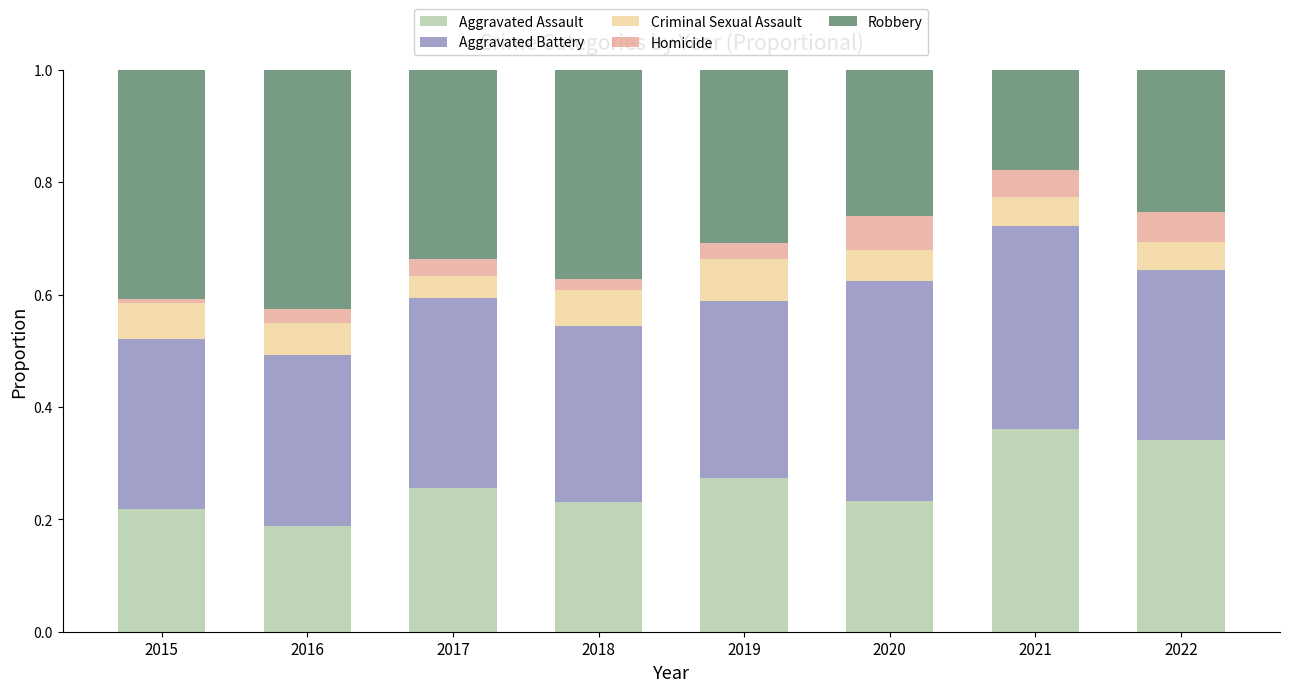

The Aggravated Assault series shows 0.1 at 2021. True or false?

False